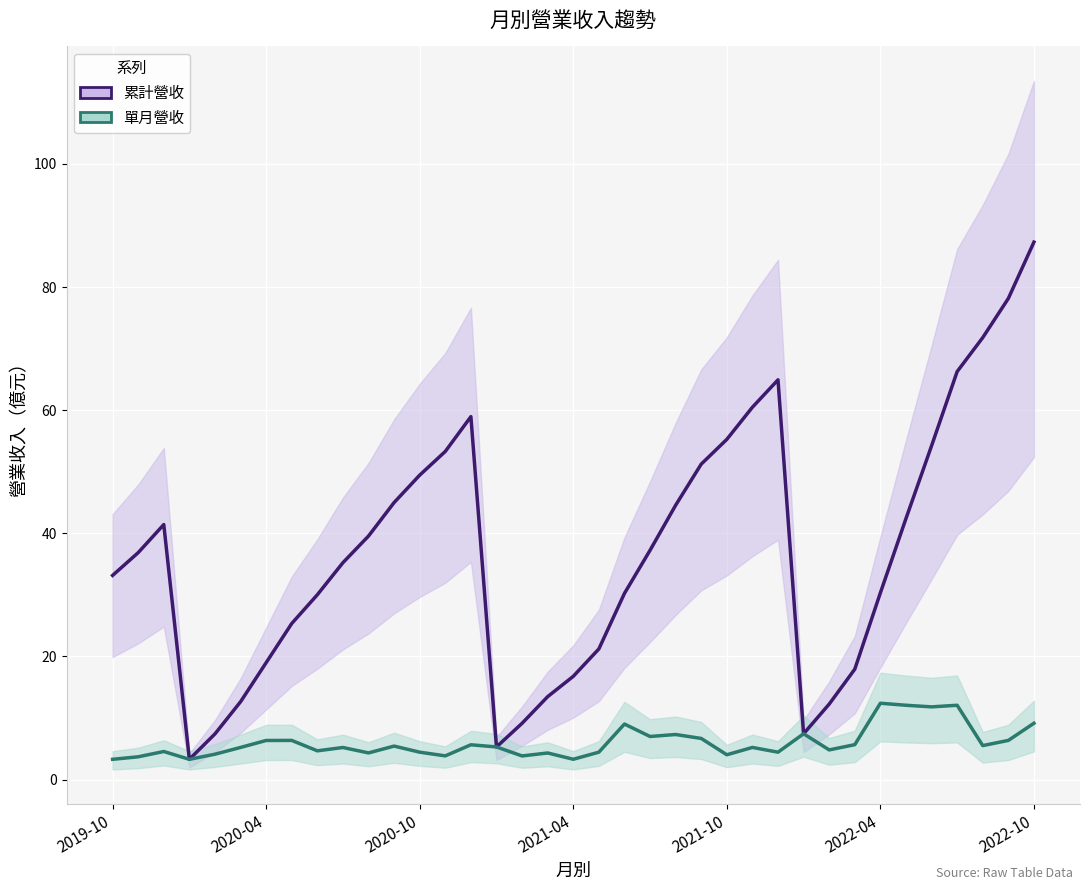

What is the difference between the second highest and second lowest values in the 累計營收 series?

72.9